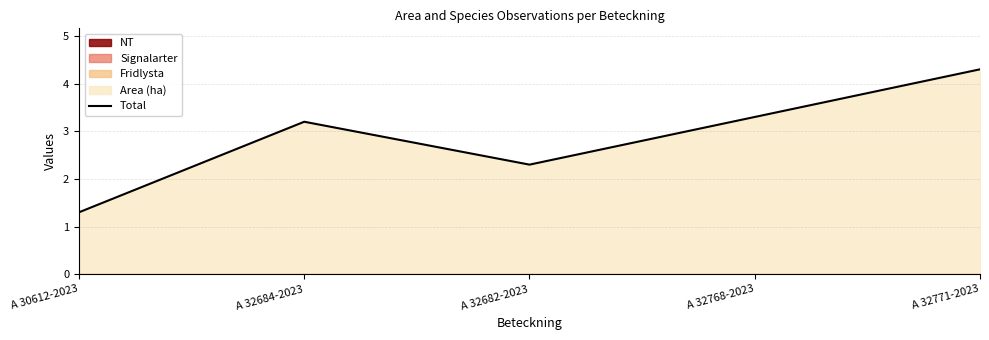

Where is the first local maximum?

A 32684-2023